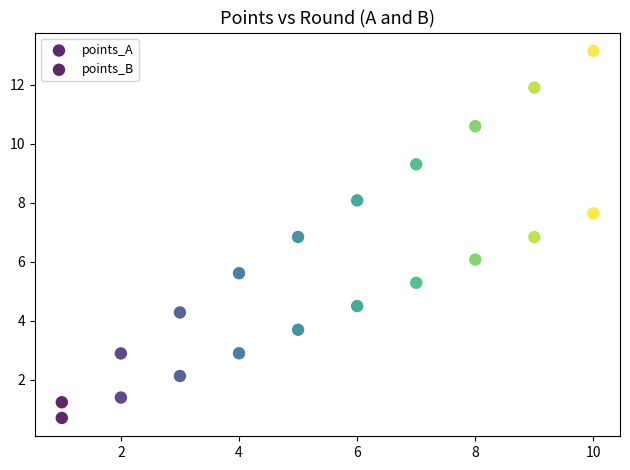

How many data points are displayed?

20